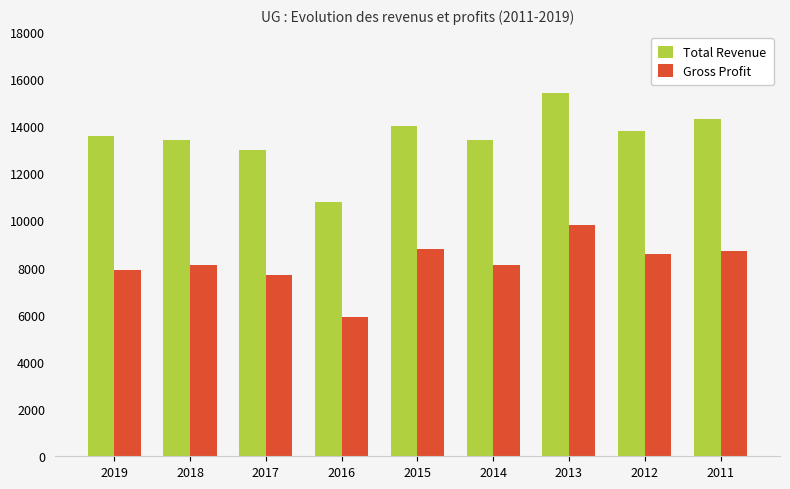

Where is Total Revenue nearest to the value 13100?

2017